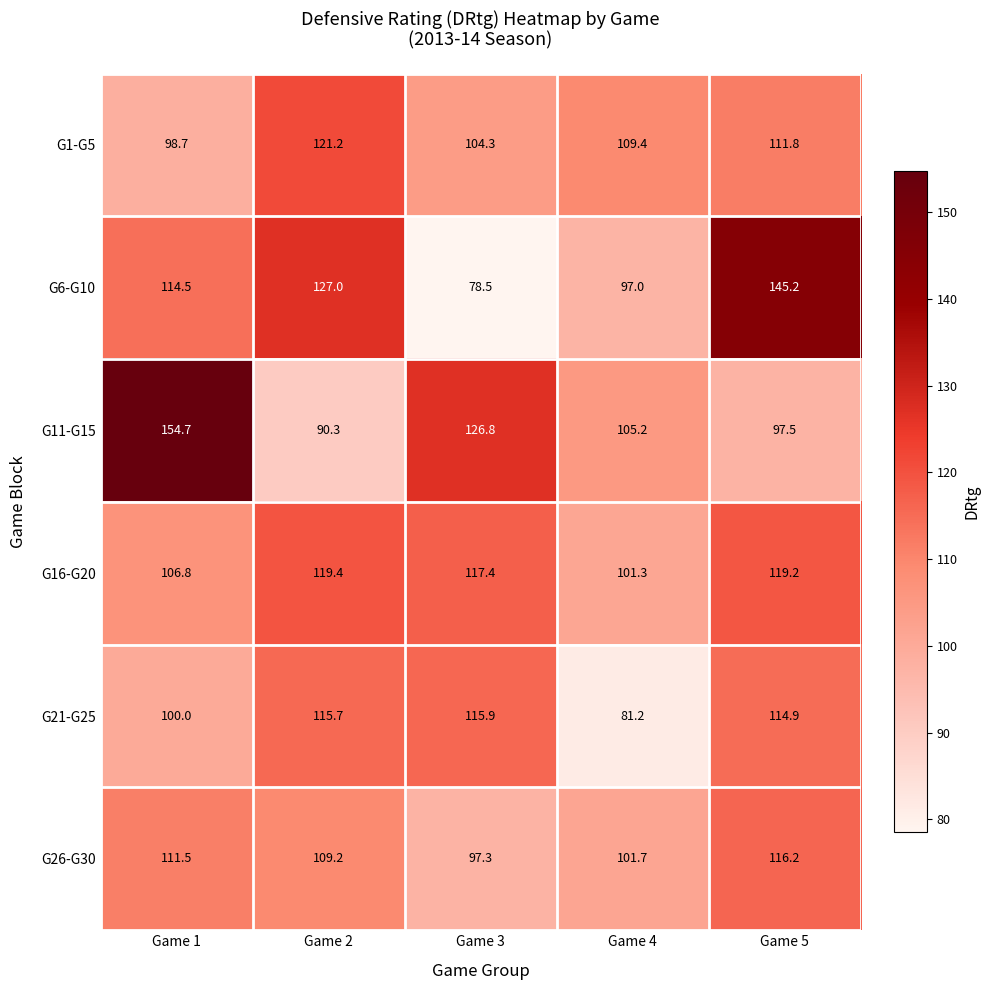

Rank the series by their maximum value, from lowest to highest.

G21-G25, G26-G30, G16-G20, G1-G5, G6-G10, G11-G15